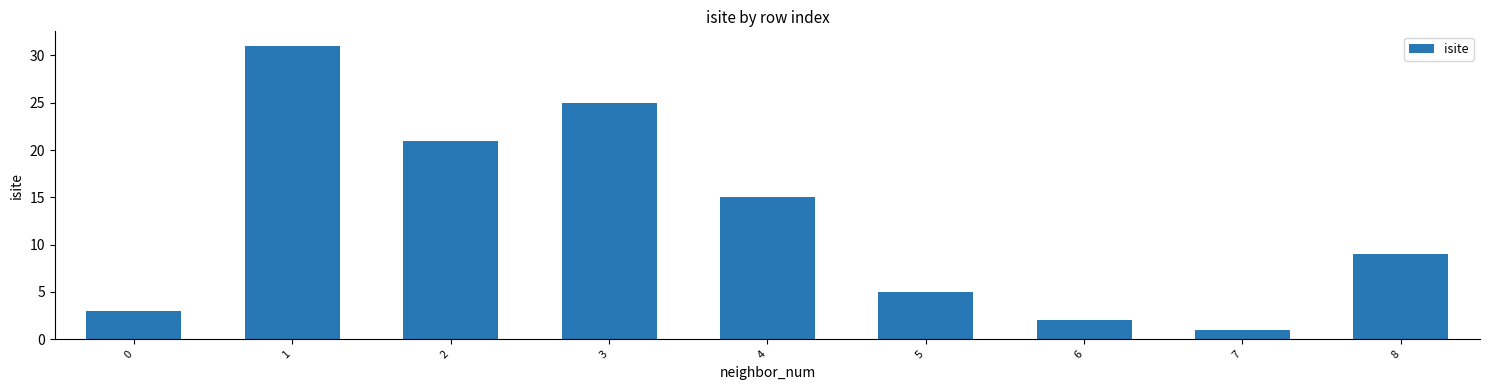

Is it true that the value at 1 is 31?

True